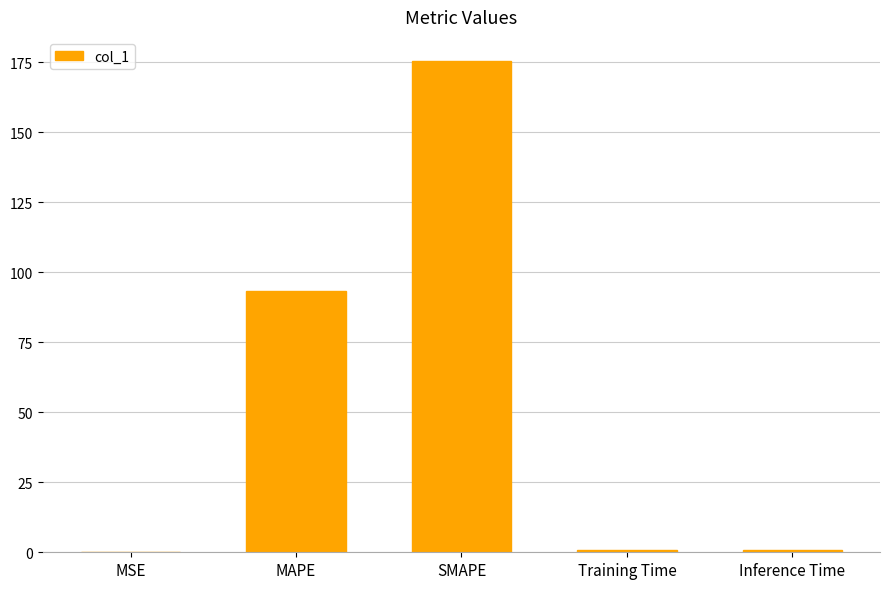

What is the sum of the values at SMAPE and Inference Time?

176.0